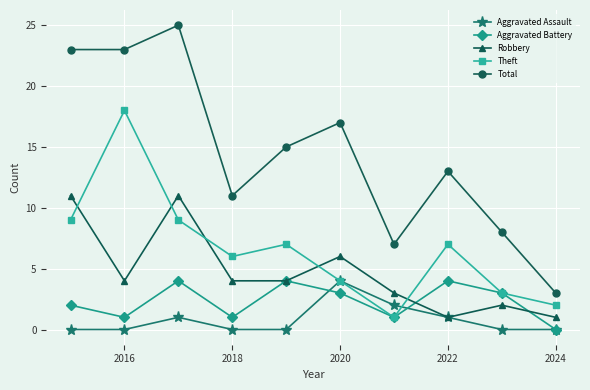

Which series has the widest spread of values?

Total